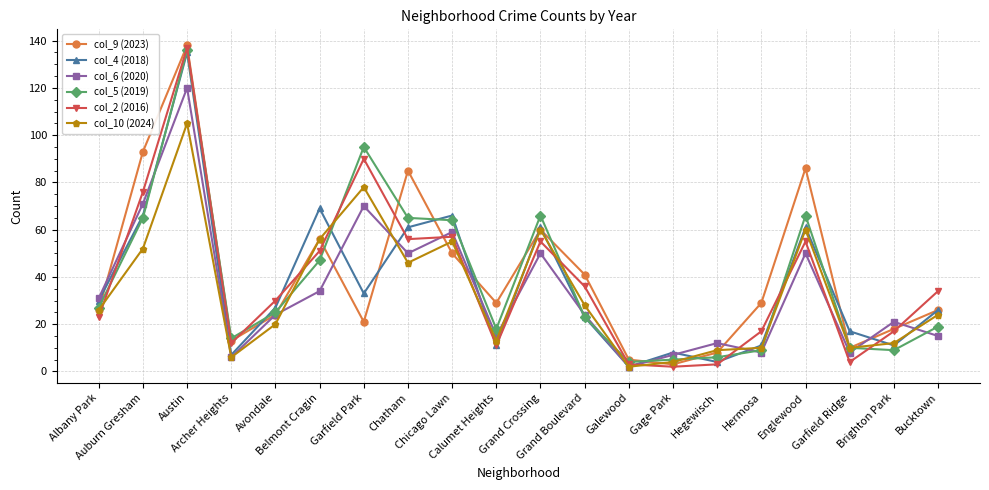

Reading right to left, transcribe all the data shown in this chart.

col_9 (2023): 26	18	10	86	29	8	3	5	41	60	29	50	85	21	56	24	13	138	93	26
col_4 (2018): 26	11	17	61	11	4	8	2	23	61	11	66	61	33	69	27	7	135	66	30
col_6 (2020): 15	21	8	50	8	12	7	2	24	50	15	59	50	70	34	24	6	120	71	31
col_5 (2019): 19	9	10	66	9	6	5	4	23	66	18	64	65	95	47	25	14	136	65	27
col_2 (2016): 34	17	4	55	17	3	2	3	36	55	11	57	56	90	51	30	12	137	76	23
col_10 (2024): 24	12	10	60	10	9	4	2	28	60	13	55	46	78	56	20	6	105	52	26